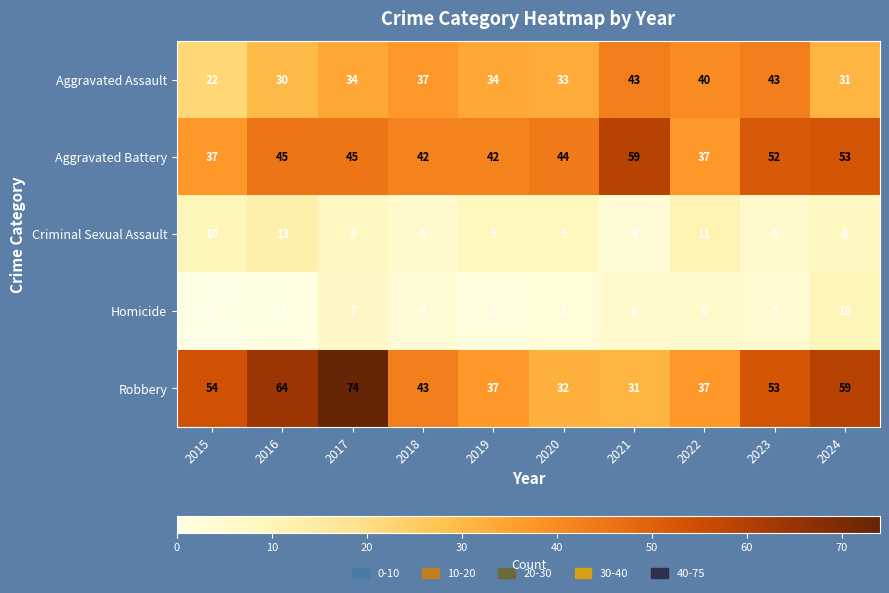

True or false: Aggravated Assault has a value of 16 at 2017.

False